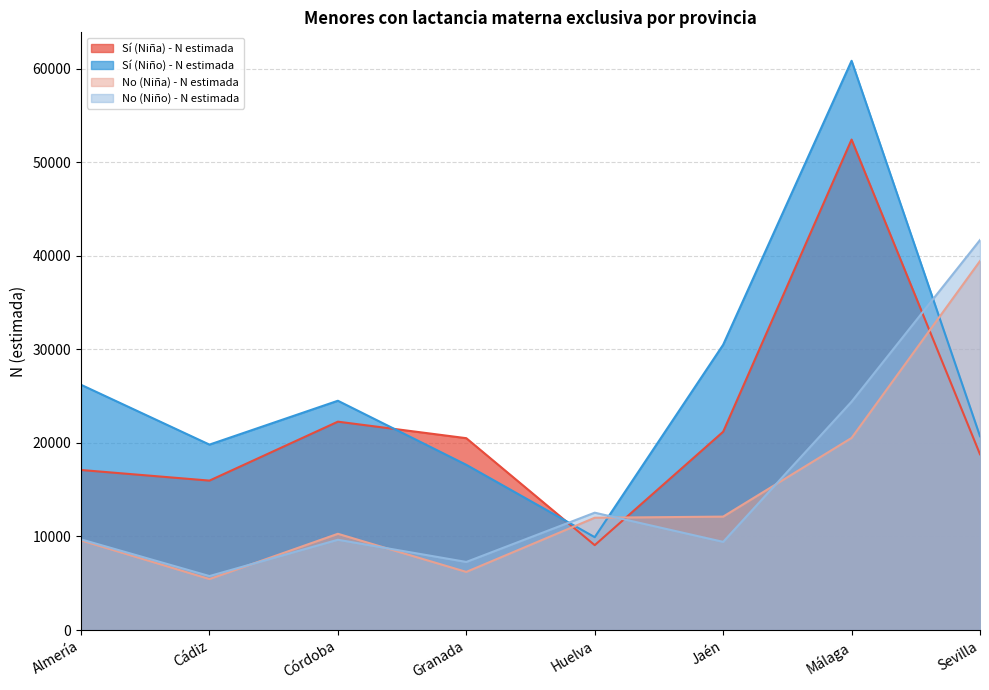

What is the difference between the maximum and second lowest values in the No (Niña) - N estimada series?

33224